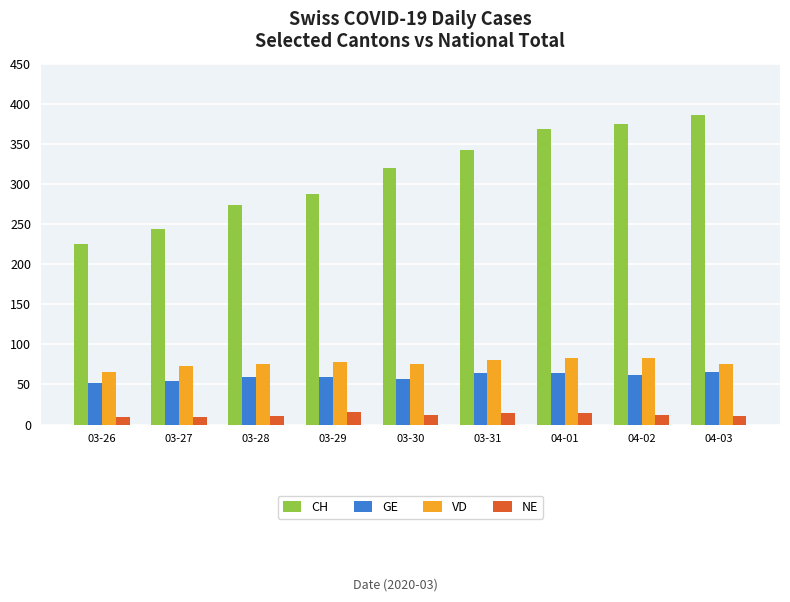

At which label does VD reach its minimum?

03-26